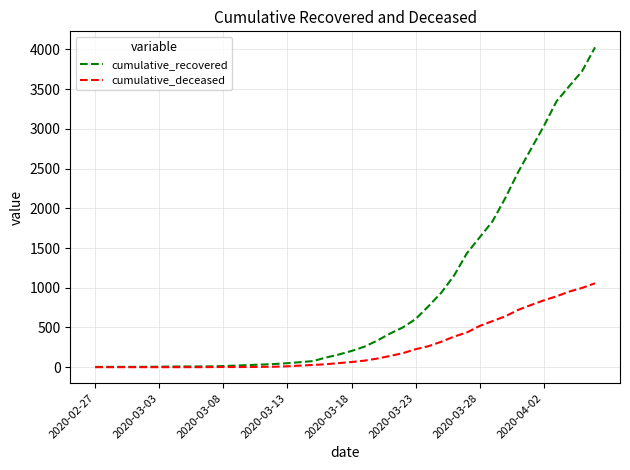

Which series has the largest total across all categories?

cumulative_recovered